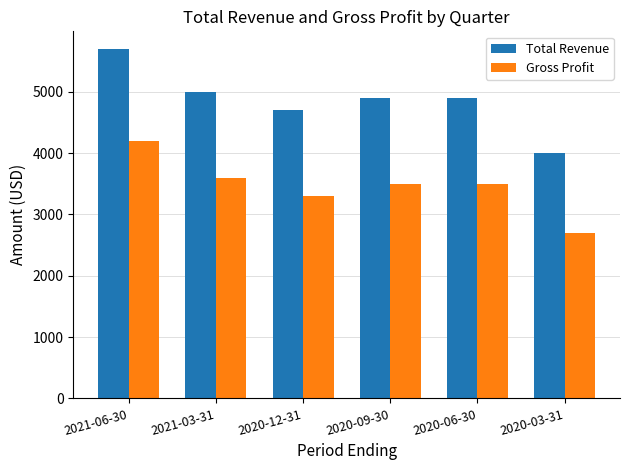

What is the difference between the Gross Profit values at 2021-06-30 and 2020-12-31?

900